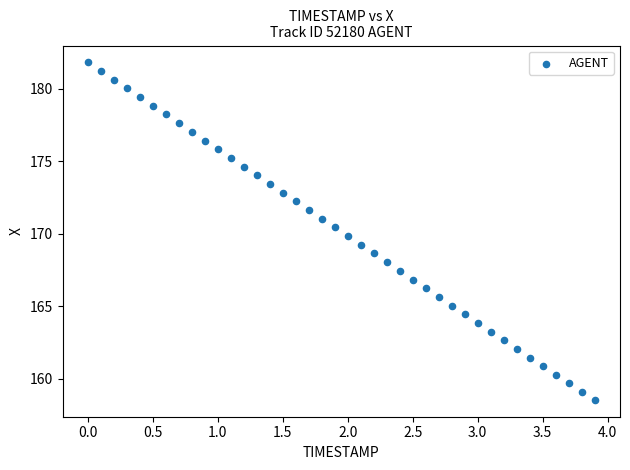

What is the range of Y values (max minus min)?

23.3